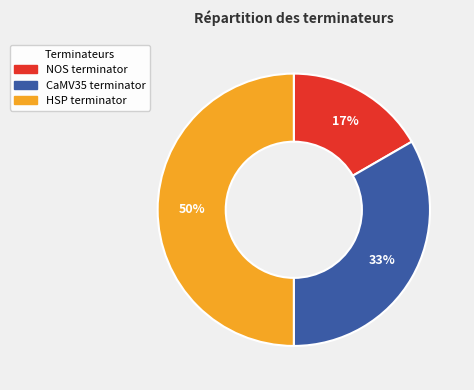

Do HSP terminator and CaMV35 terminator together represent more than half of the pie?

Yes